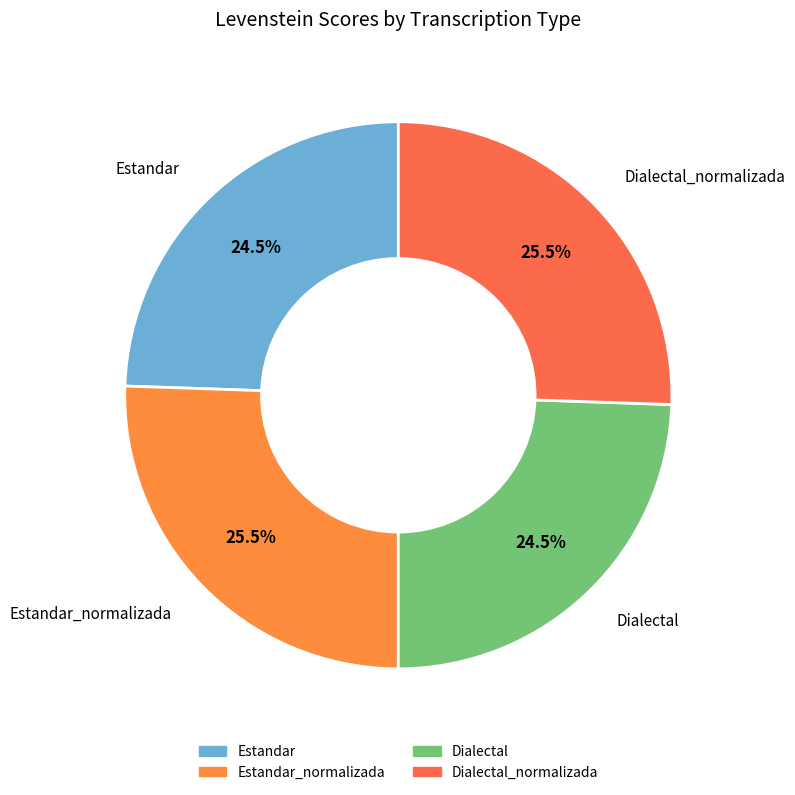

How much of the chart is everything except Dialectal_normalizada?

74.5%